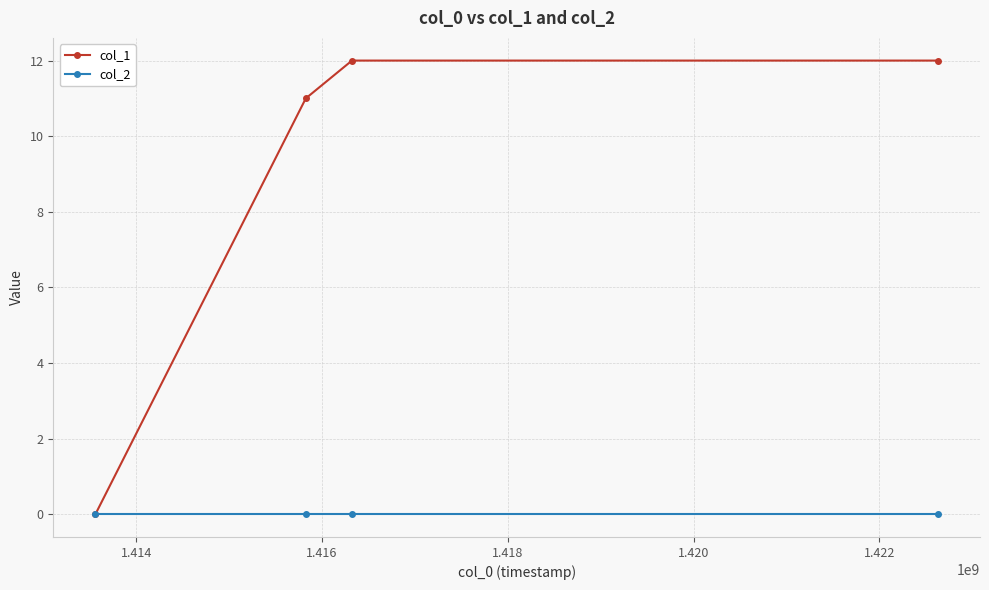

Which series has the largest total across all categories?

col_1